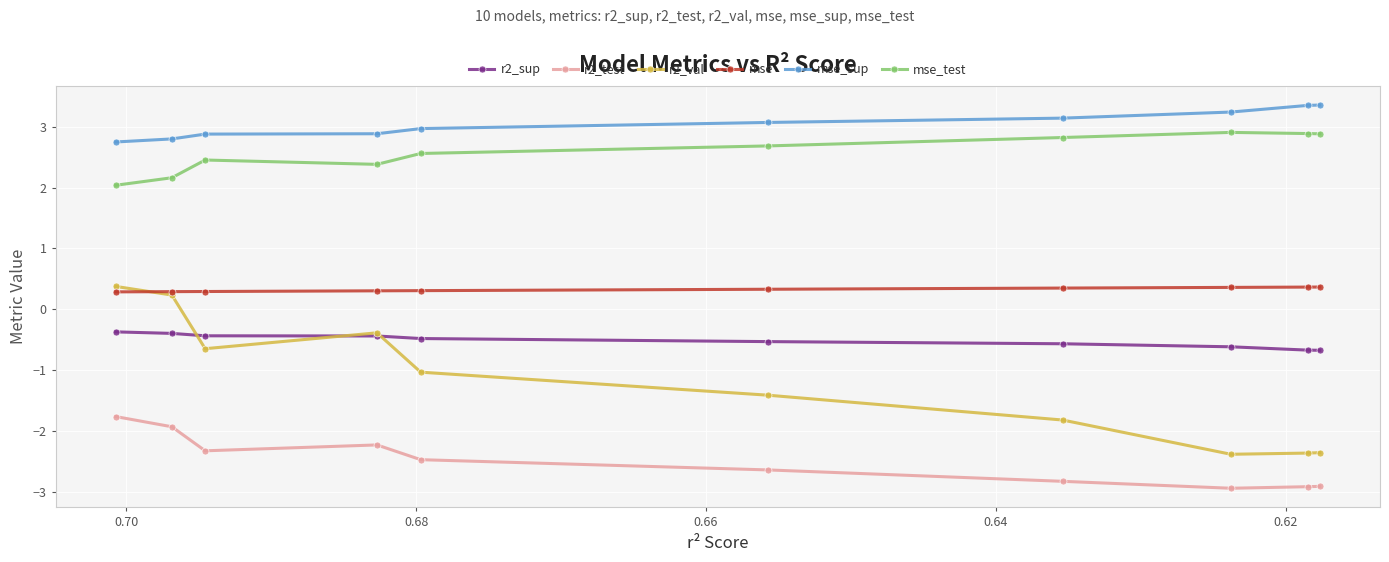

True or false: r2_val and mse_sup cross at least once.

False